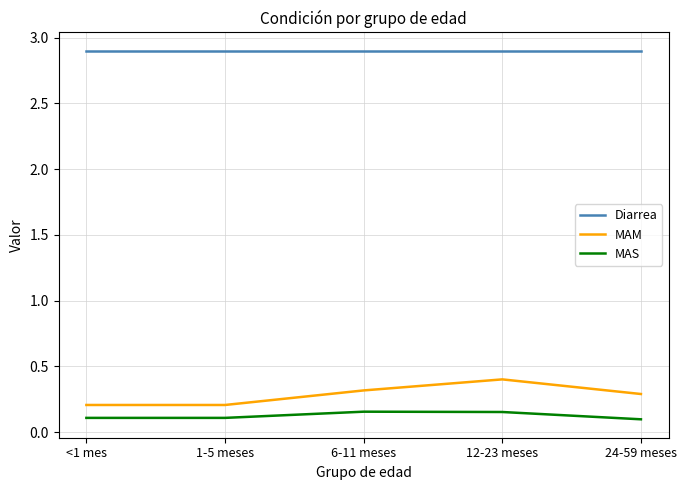

True or false: MAS has a value of 0.1 at 24-59 meses.

True